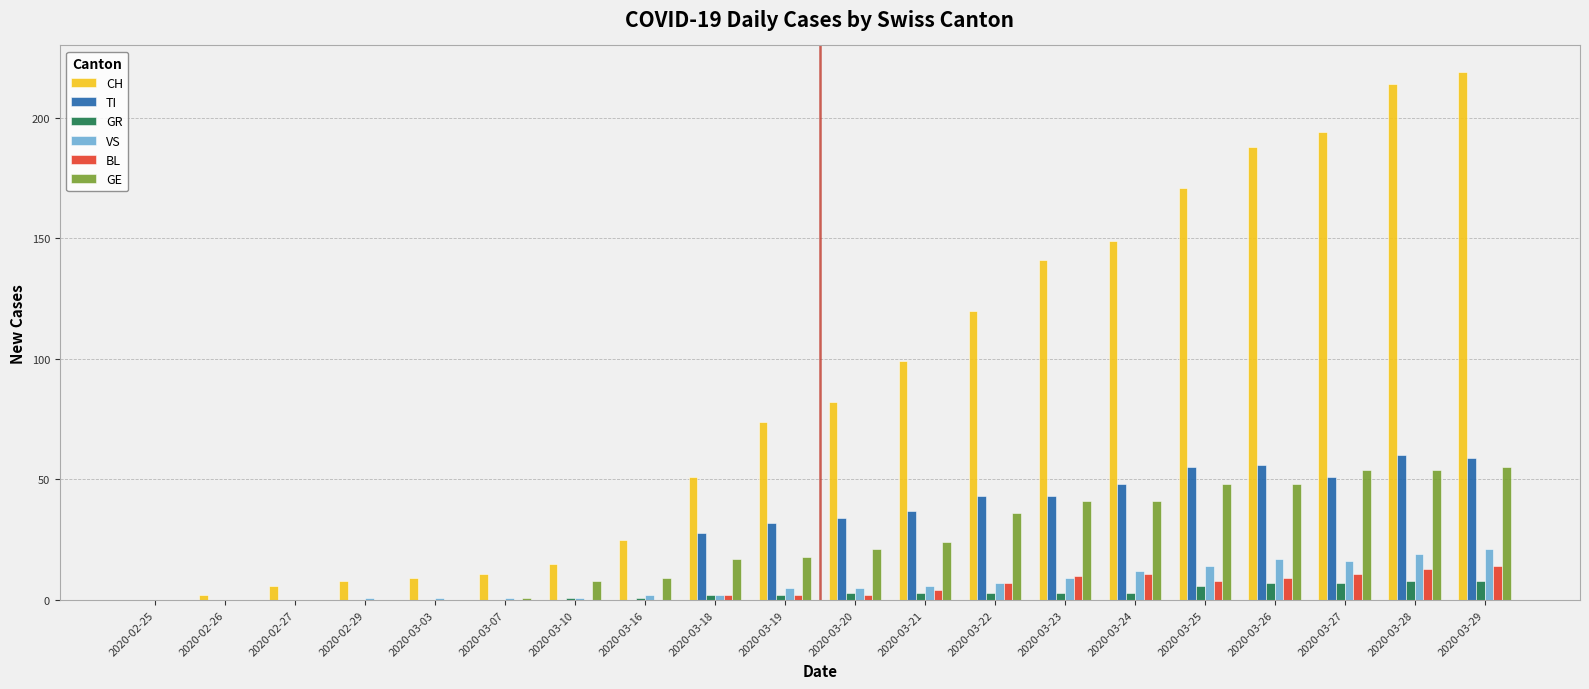

Is it true that GE equals 0 at 2020-02-25?

True